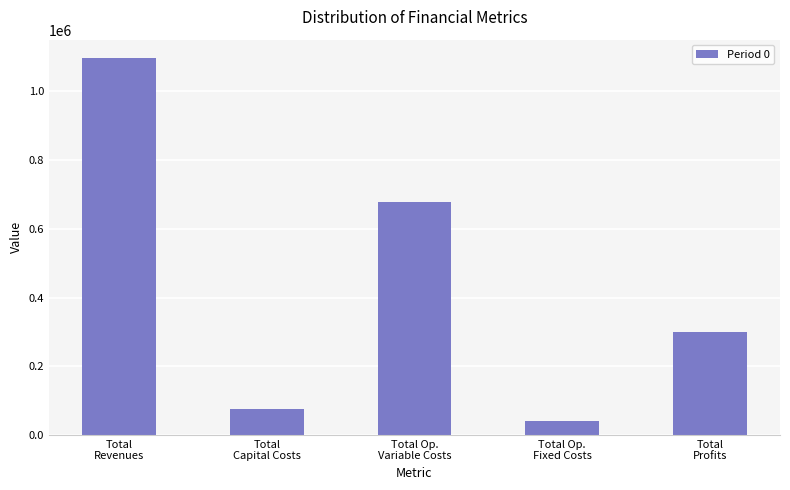

Where does the data first go above 299282?

Total
Revenues